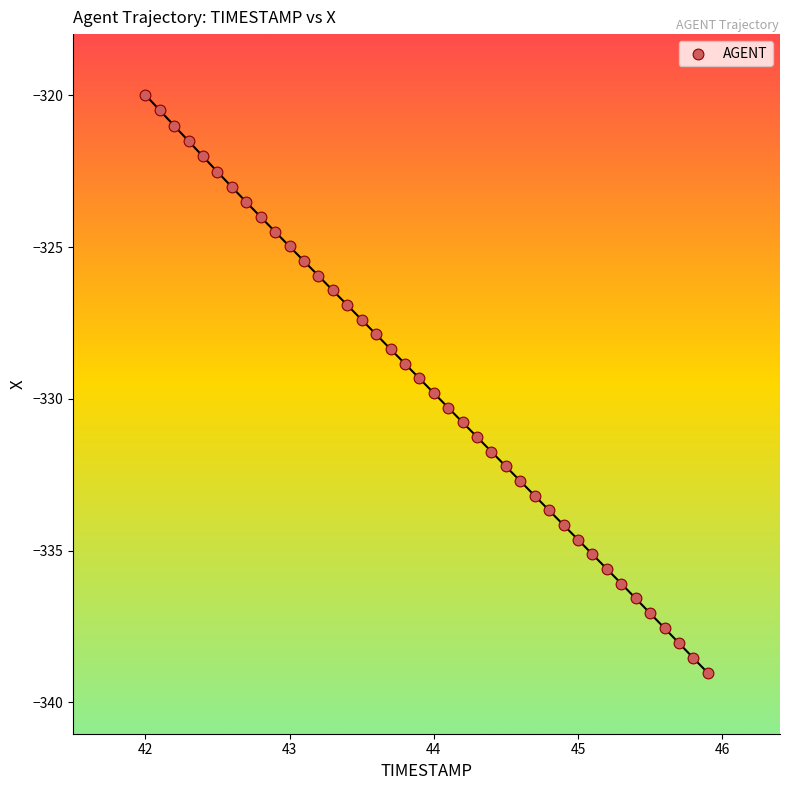

What is the range of Y values (max minus min)?

19.0